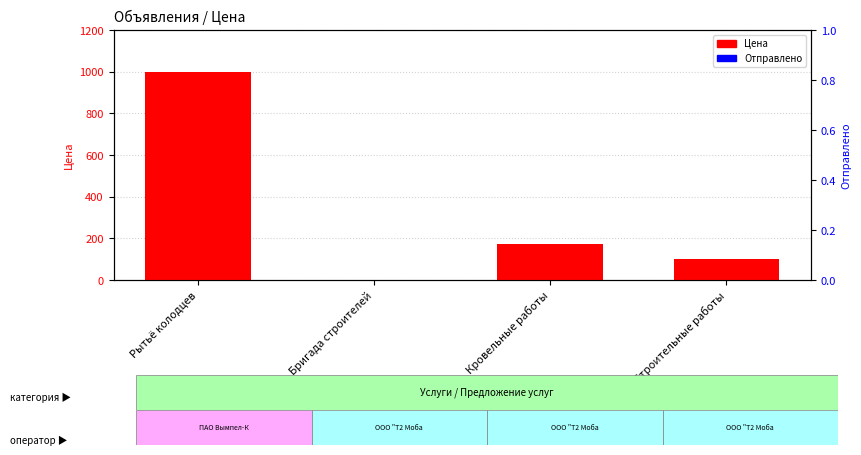

Reading right to left, what are all the values shown in this chart?

Цена: 100	170	1	1000
Отправлено: 0	0	0	0